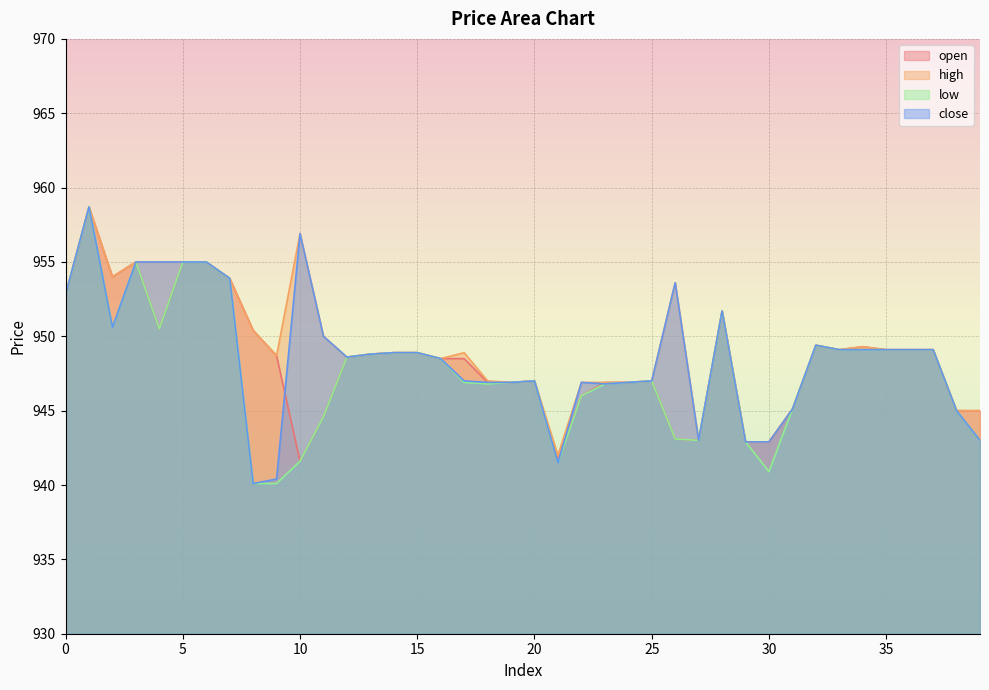

What is the value of the low point at the 19th from the left?

946.8